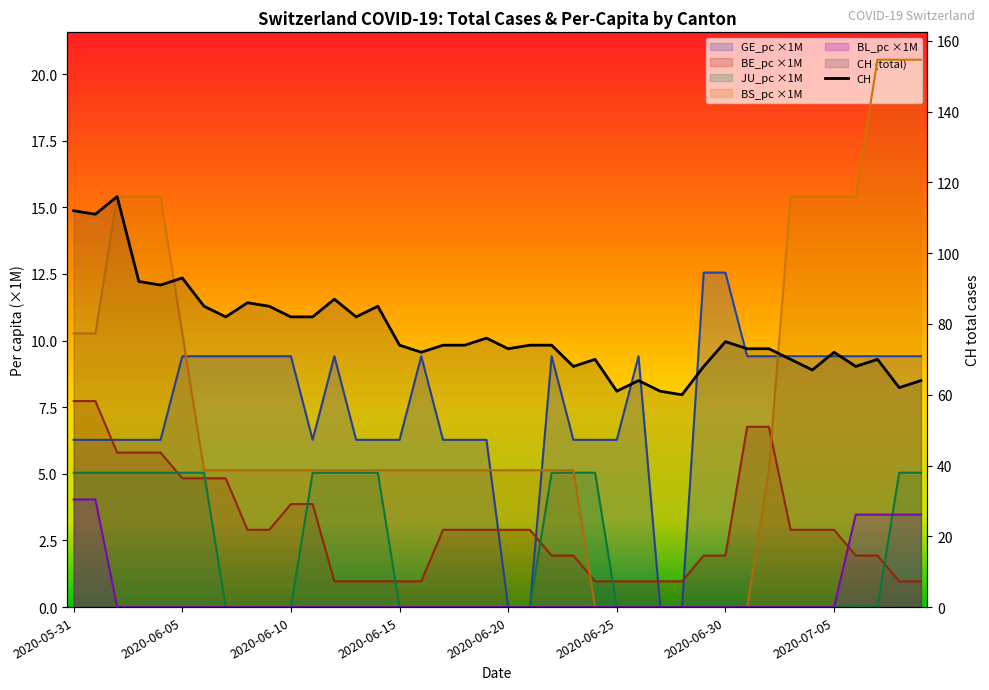

How many interior local valleys does the CH series have?

12